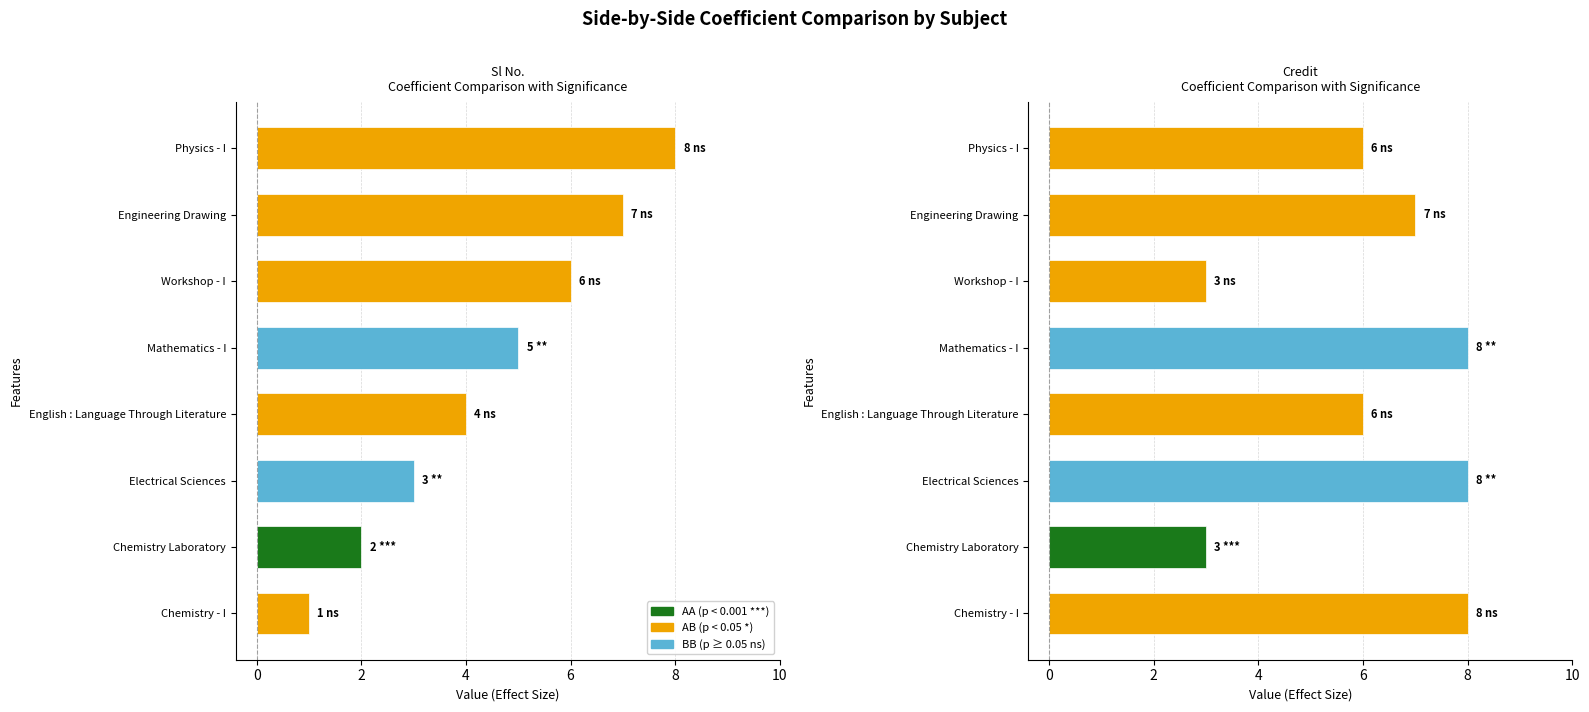

Which series changed the most between English : Language Through Literature and Physics - I?

Sl No.